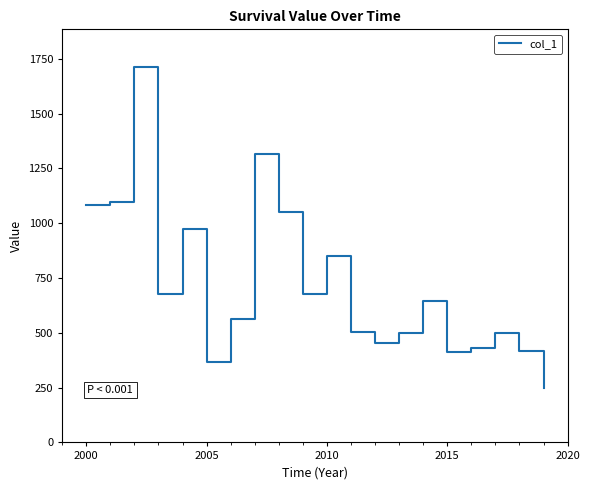

What is the maximum value shown in the chart?

1712.9